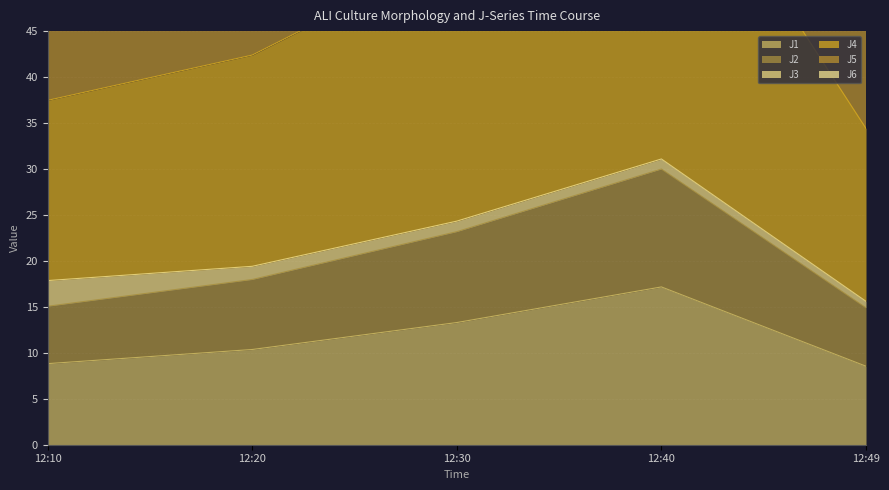

True or false: J4 and J6 cross at least once.

False